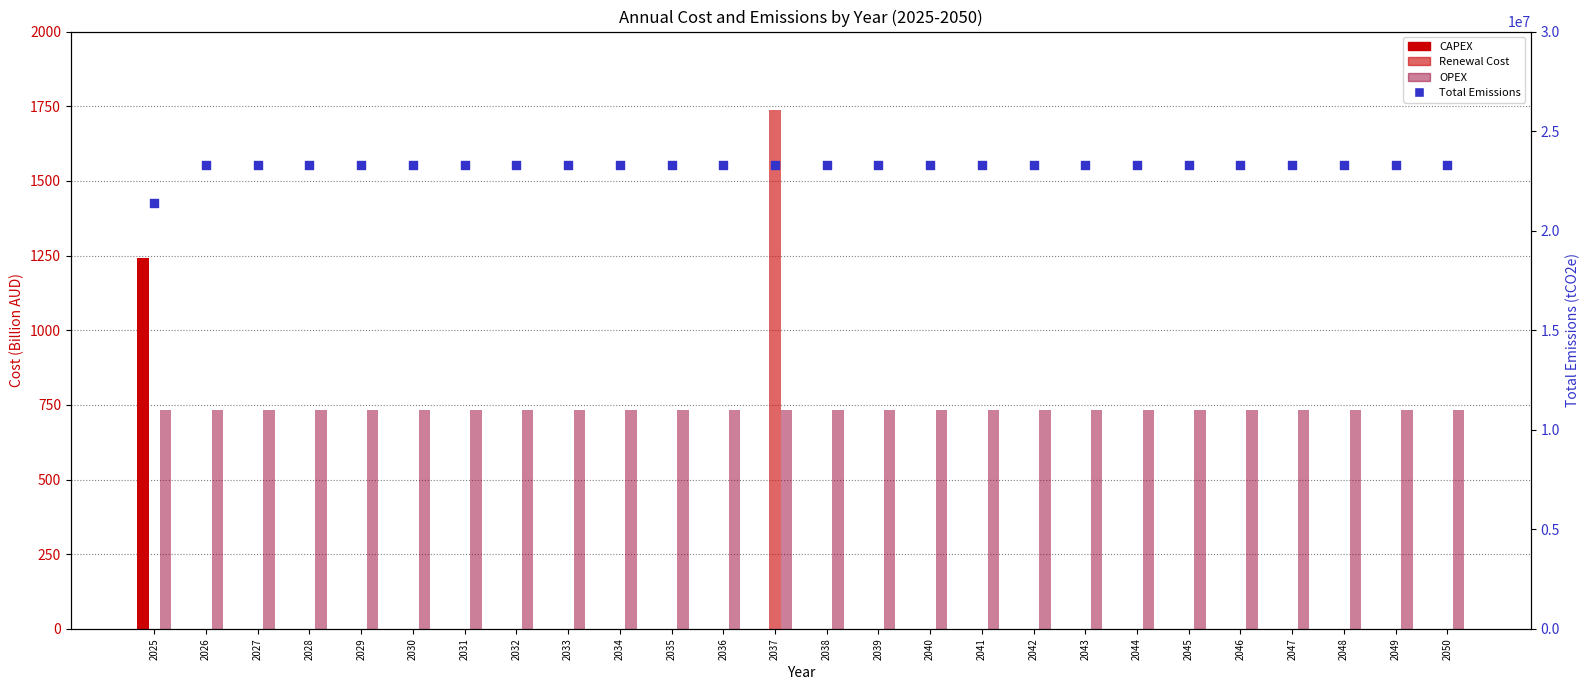

Which series has the largest Y range (max minus min)?

Total Emissions